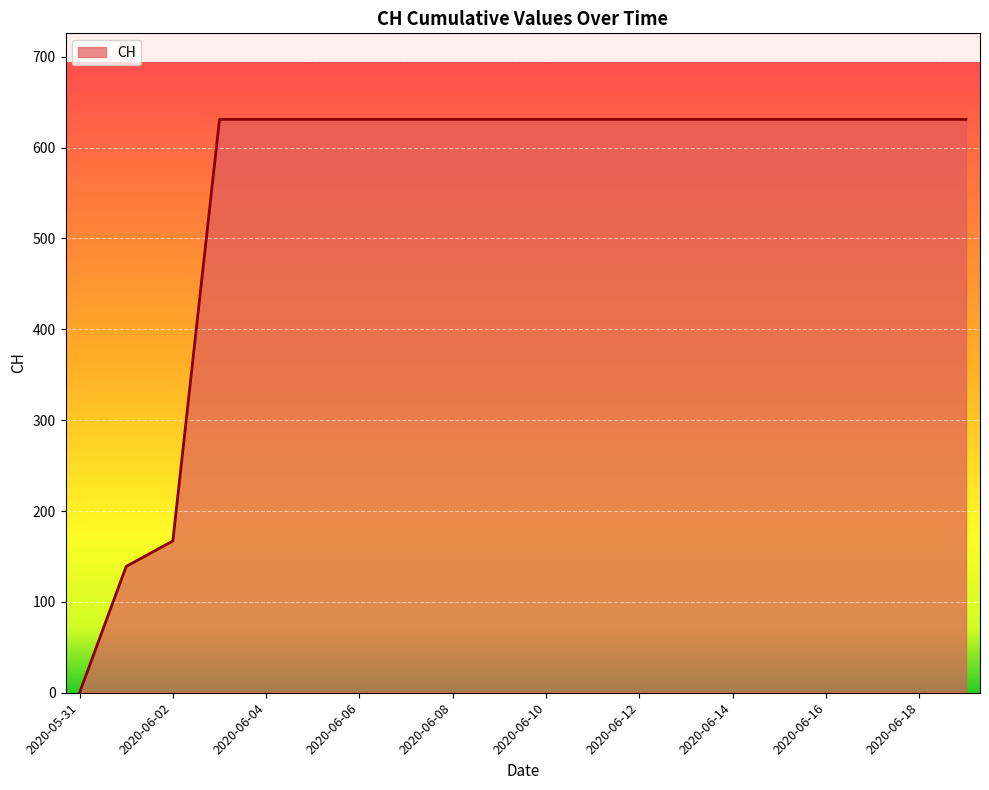

Is this an area chart (filled region under the line)?

Yes